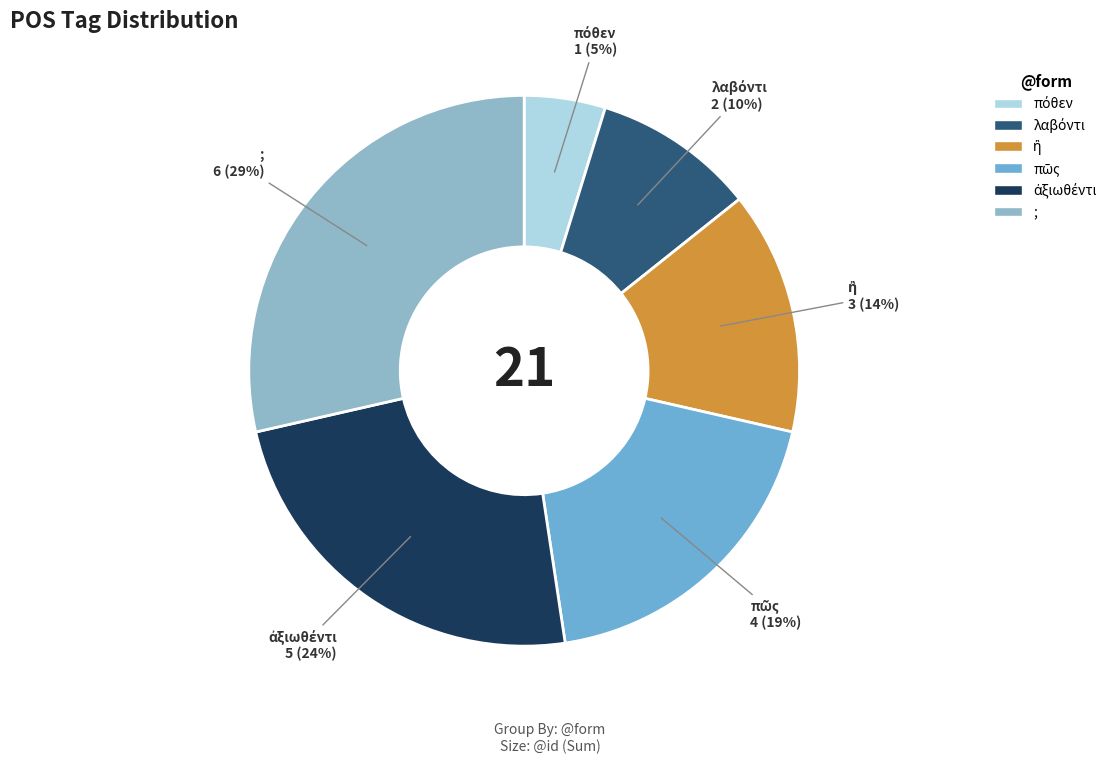

True or false: ; accounts for 29% of the total.

True